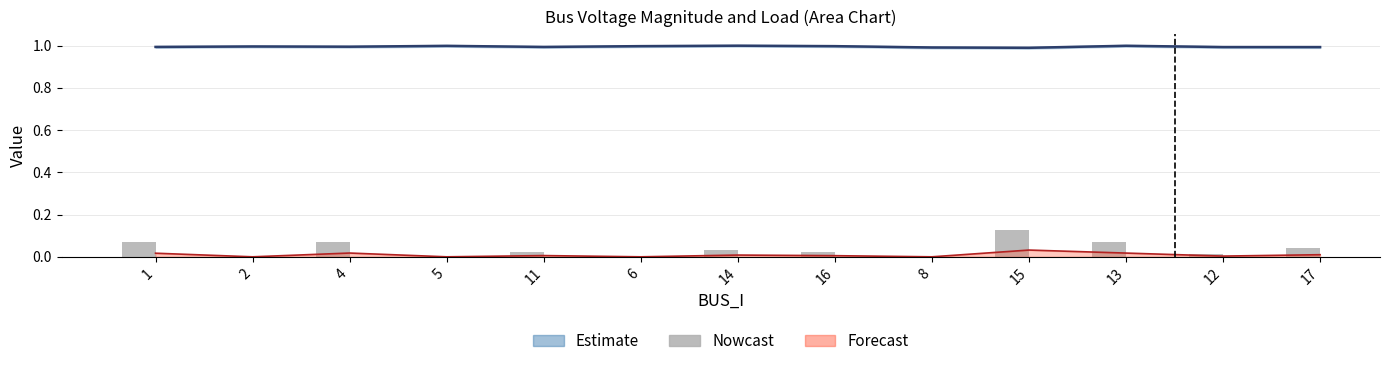

Where is the data nearest to the value 0?

2